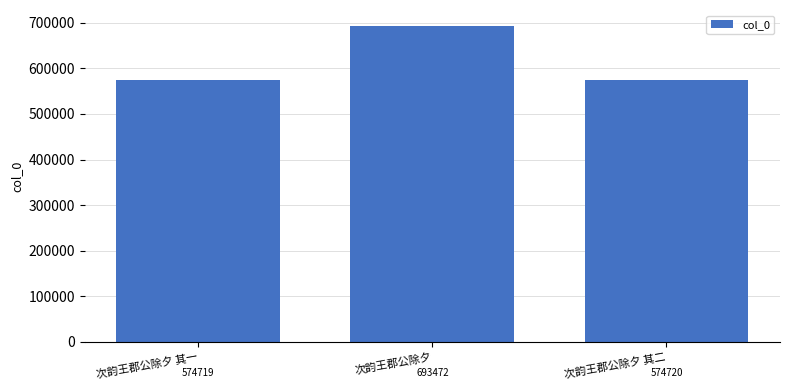

What position from the left is 次韵王郡公除夕?

2